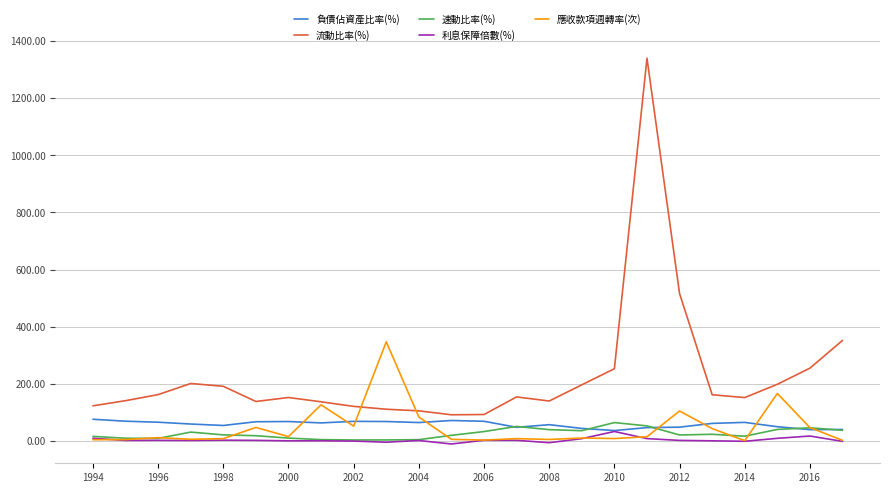

How many lines are shown in the chart?

5